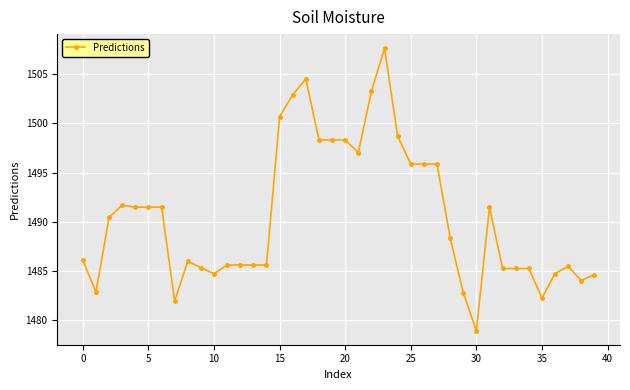

What is the difference between the maximum and minimum values?

28.7